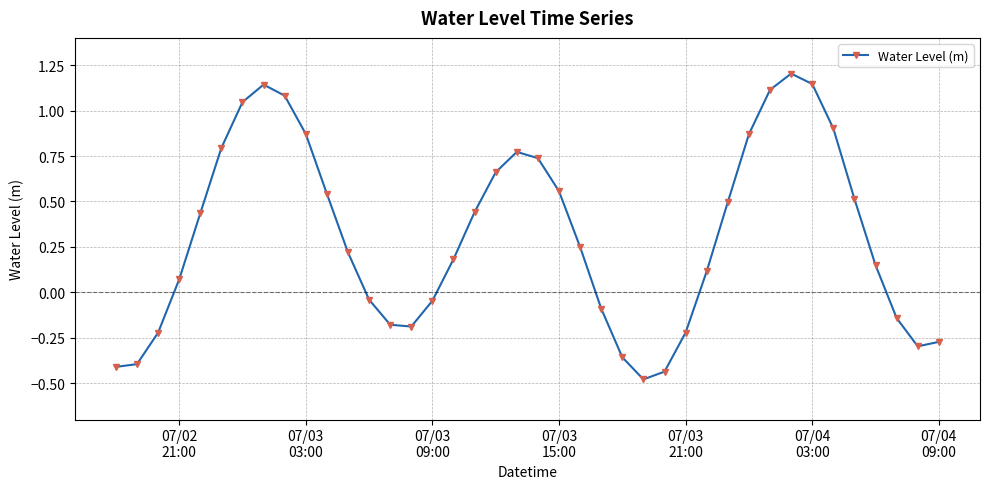

True or false: the data has more than 0 interior local peaks.

True